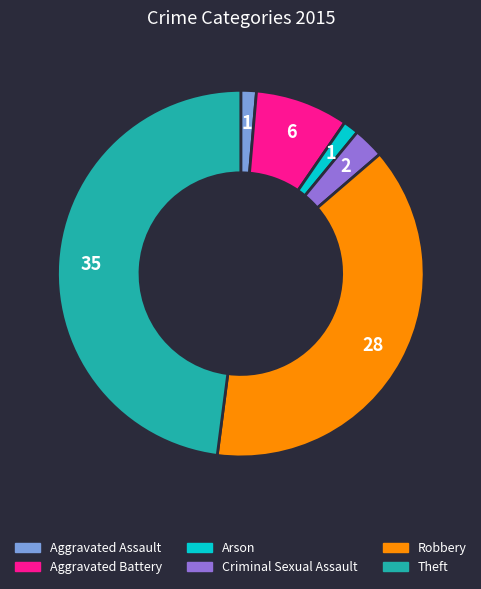

Which has a higher value, Robbery or Aggravated Battery?

Robbery